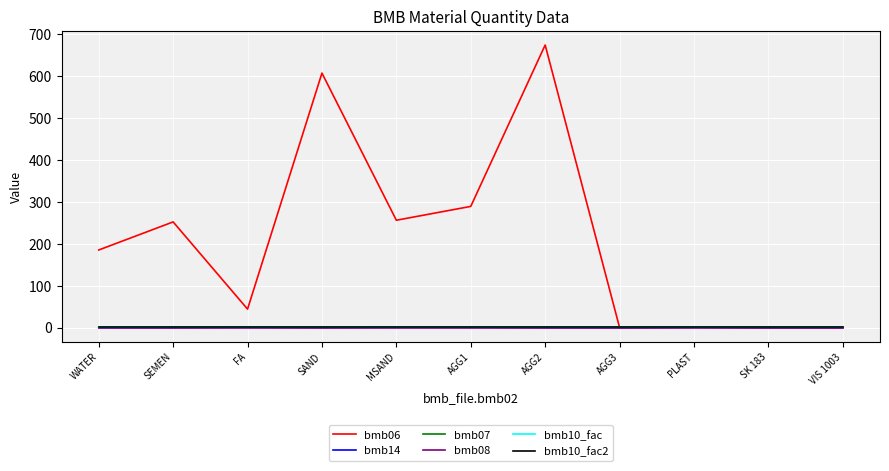

Reading right to left, what are all the values shown in this chart?

bmb06: 0.0	0.0	0.9	0.0	674.0	289.0	256.0	607.0	44.0	252.0	185.0
bmb14: 0.0	0.0	1.0	0.0	0.0	1.0	1.0	0.0	1.0	0.0	0.0
bmb07: 1.0	1.0	1.0	1.0	1.0	1.0	1.0	1.0	1.0	1.0	1.0
bmb08: 0.0	0.0	0.0	0.0	0.0	0.0	0.0	0.0	0.0	0.0	0.0
bmb10_fac: 1.0	1.0	1.0	1.0	1.0	1.0	1.0	1.0	1.0	1.0	1.0
bmb10_fac2: 1.0	1.0	1.0	1.0	1.0	1.0	1.0	1.0	1.0	1.0	1.0